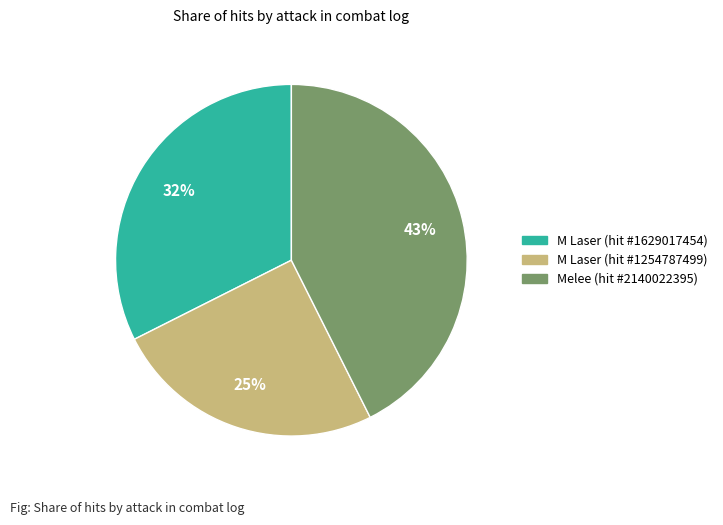

The Melee (hit #2140022395) slice represents 50% of the pie. True or false?

False